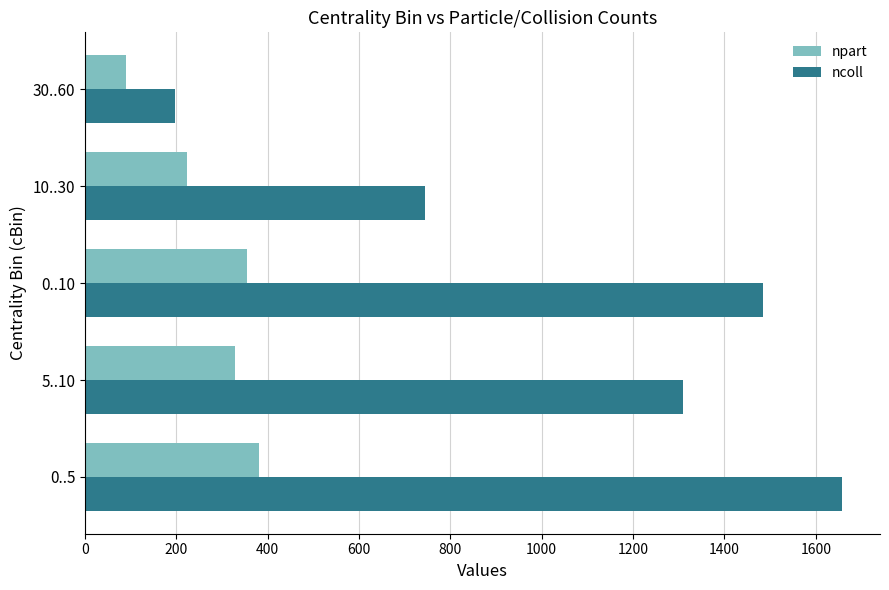

Between 5..10 and 30..60, which series saw the biggest shift?

ncoll